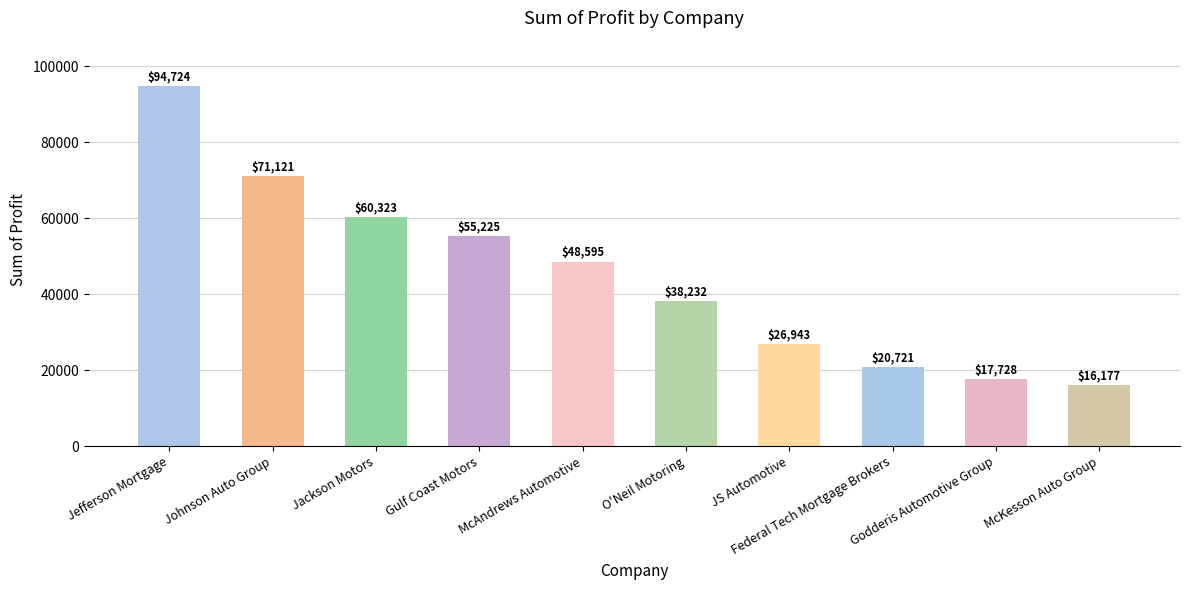

At which label does the data first exceed 48595?

Jefferson Mortgage